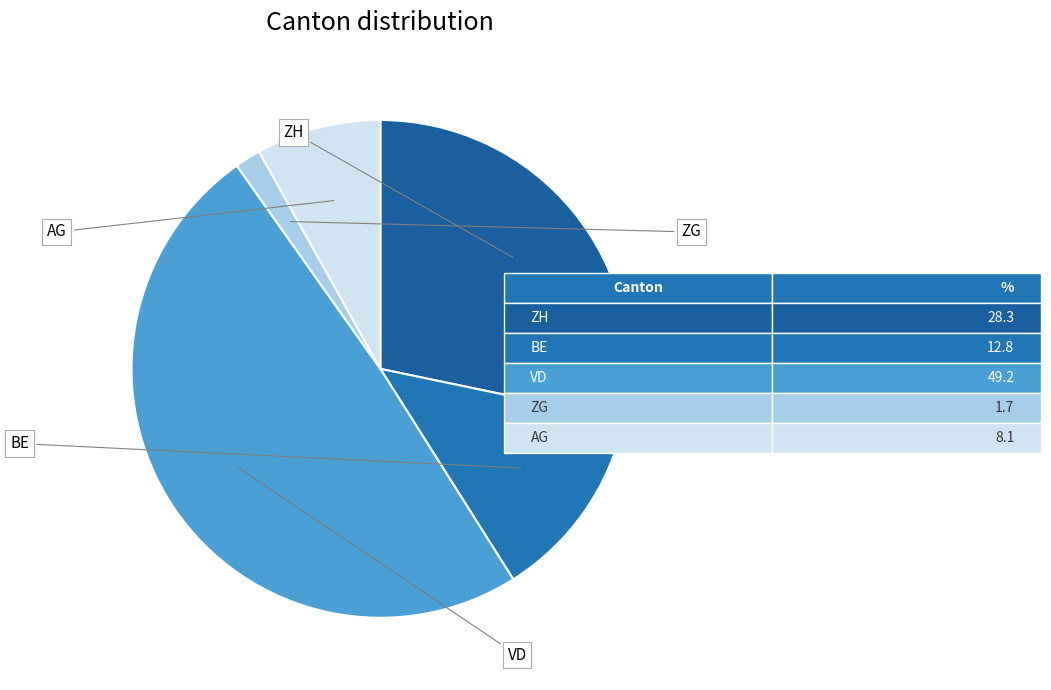

Which slice is the largest?

VD